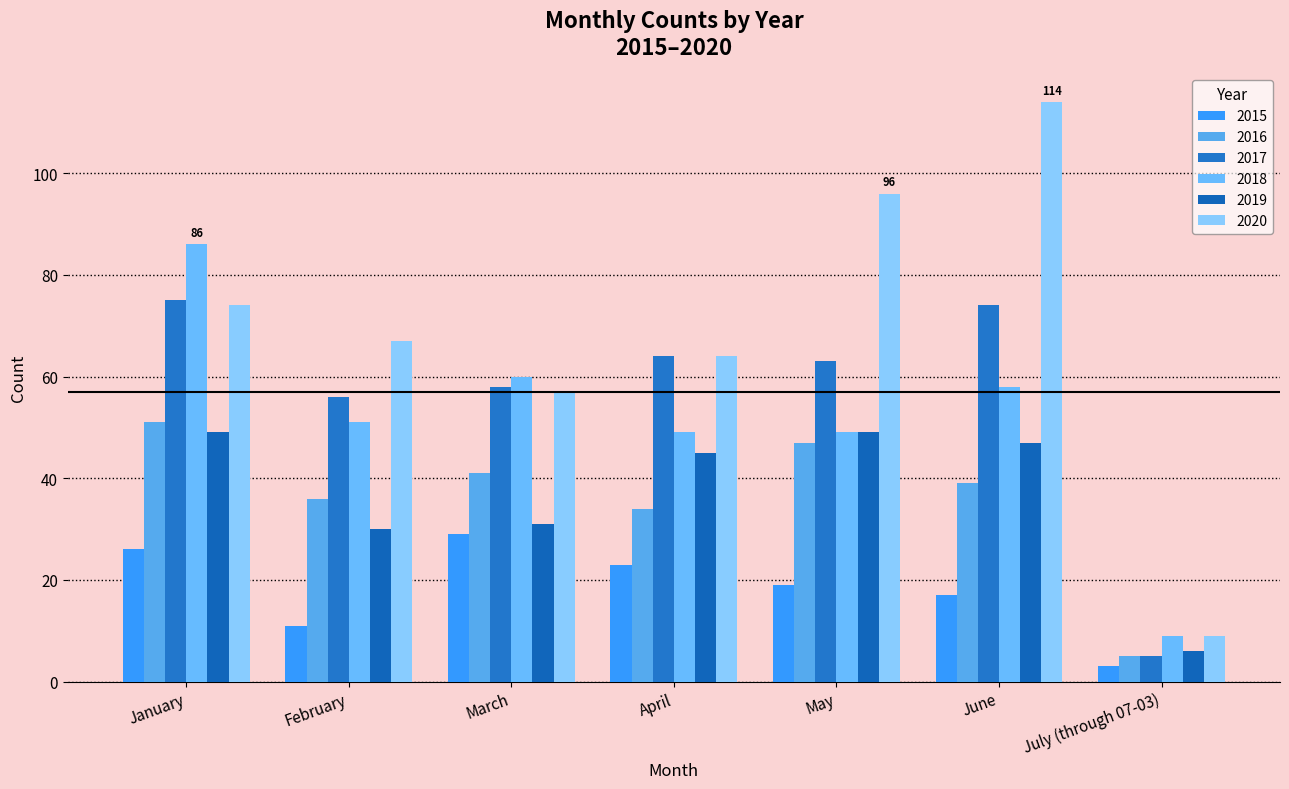

What is the label of the 6th bar from the left?

June